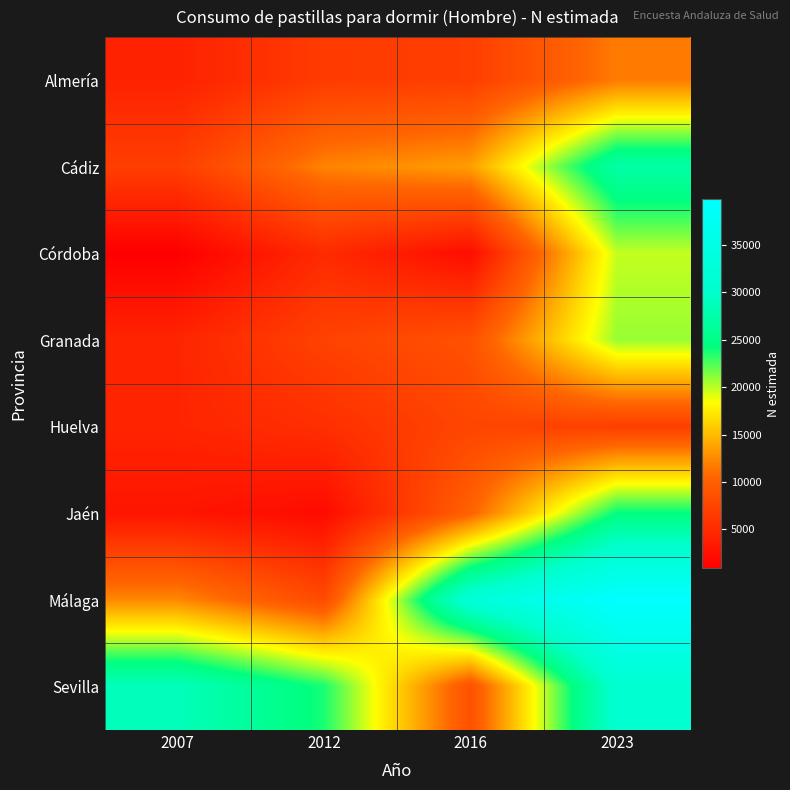

Reading left to right, transcribe all the data shown in this chart.

Almería: 2007=4152	2012=6607	2016=6833	2023=11735
Cádiz: 2007=6860	2012=12138	2016=13496	2023=27250
Córdoba: 2007=872	2012=4979	2016=2186	2023=19798
Granada: 2007=4394	2012=7184	2016=8729	2023=20803
Huelva: 2007=4443	2012=5396	2016=7535	2023=6858
Jaén: 2007=2954	2012=1996	2016=10250	2023=24353
Málaga: 2007=12411	2012=8023	2016=32422	2023=39884
Sevilla: 2007=28839	2012=23699	2016=8573	2023=31091